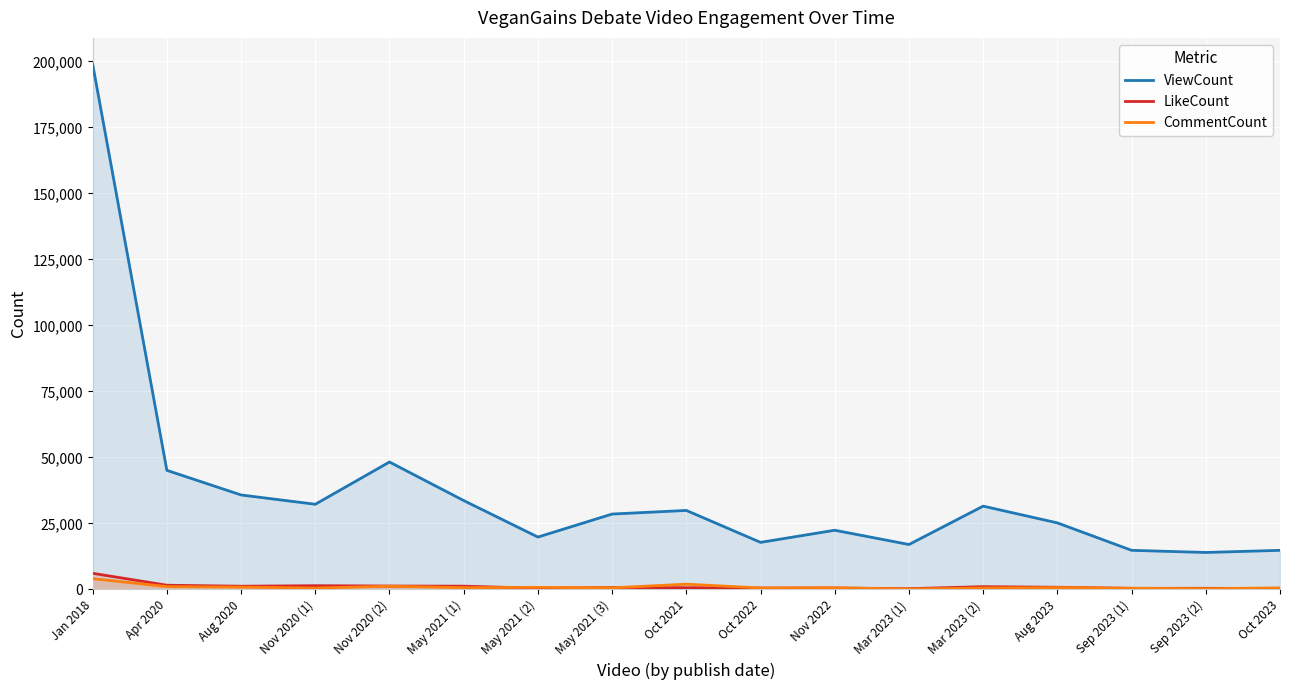

How many series are shown in this chart?

3